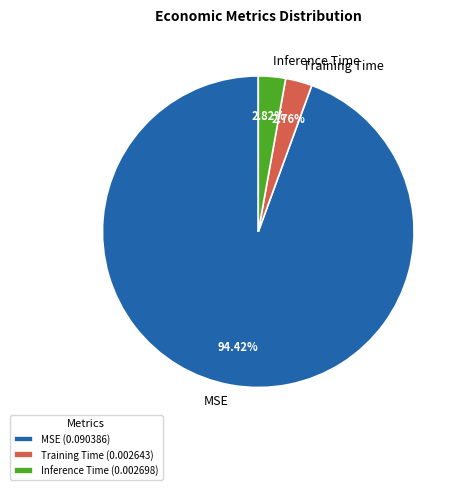

Does any single category account for the majority?

Yes